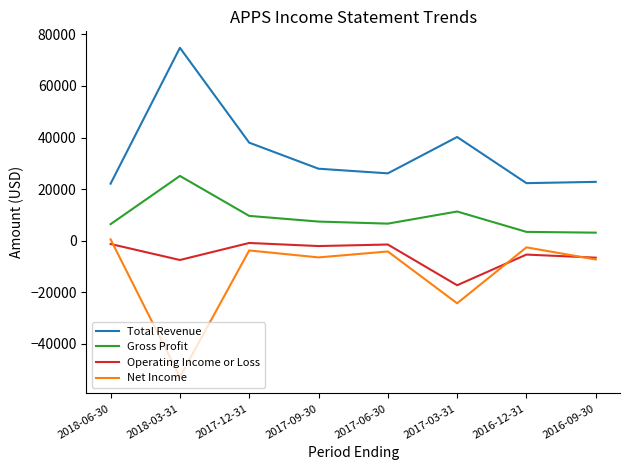

Rank the series by their maximum value, from lowest to highest.

Operating Income or Loss, Net Income, Gross Profit, Total Revenue